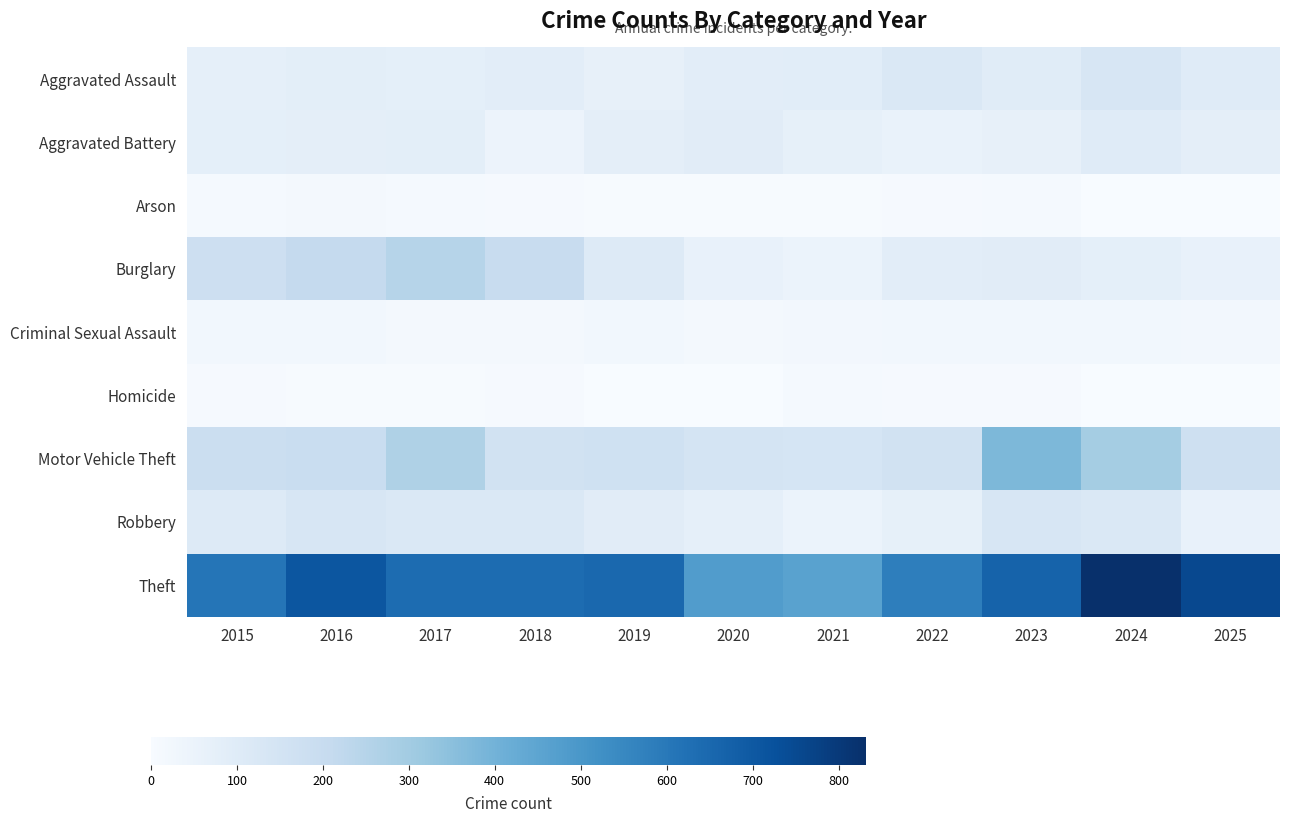

Reading right to left, what are all the values shown in this chart?

Aggravated Assault: 2025=98	2024=134	2023=97	2022=118	2021=89	2020=85	2019=68	2018=87	2017=76	2016=84	2015=74
Aggravated Battery: 2025=79	2024=98	2023=65	2022=56	2021=70	2020=94	2019=78	2018=47	2017=84	2016=79	2015=77
Arson: 2025=2	2024=3	2023=12	2022=8	2021=4	2020=4	2019=5	2018=7	2017=11	2016=13	2015=10
Burglary: 2025=63	2024=76	2023=94	2022=85	2021=51	2020=60	2019=105	2018=196	2017=249	2016=210	2015=177
Criminal Sexual Assault: 2025=22	2024=23	2023=24	2022=23	2021=21	2020=19	2019=25	2018=16	2017=15	2016=23	2015=25
Homicide: 2025=2	2024=3	2023=7	2022=9	2021=10	2020=2	2019=3	2018=8	2017=6	2016=5	2015=9
Motor Vehicle Theft: 2025=170	2024=293	2023=378	2022=158	2021=141	2020=148	2019=168	2018=158	2017=268	2016=194	2015=184
Robbery: 2025=60	2024=122	2023=130	2022=70	2021=51	2020=72	2019=91	2018=117	2017=121	2016=133	2015=105
Theft: 2025=752	2024=832	2023=669	2022=580	2021=460	2020=479	2019=653	2018=640	2017=639	2016=711	2015=608